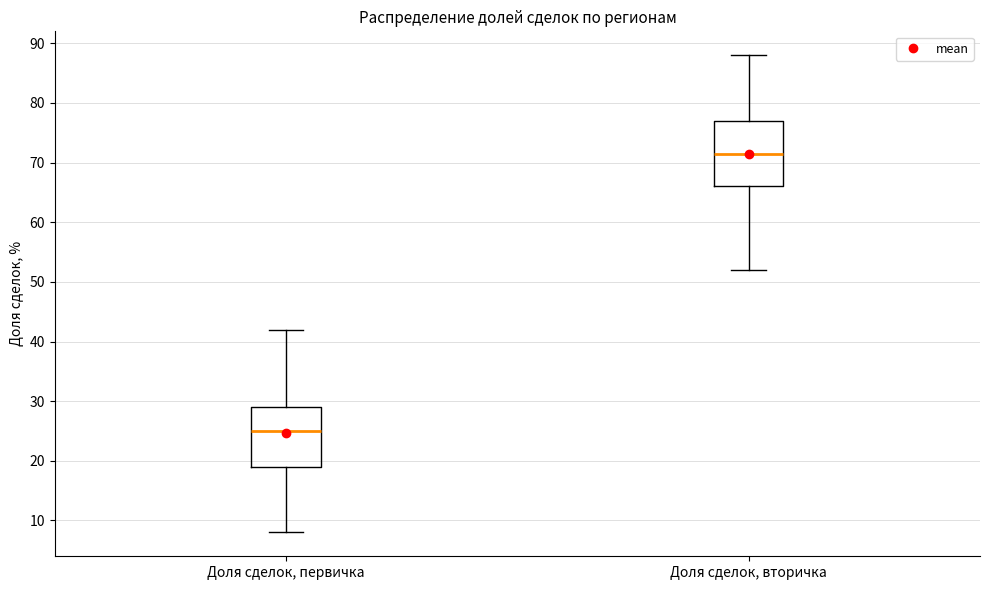

Where does the median line of the box for Доля сделок, вторичка sit on the y-axis? The values are not printed on the chart, so give them approximately, as read against the axis.

72